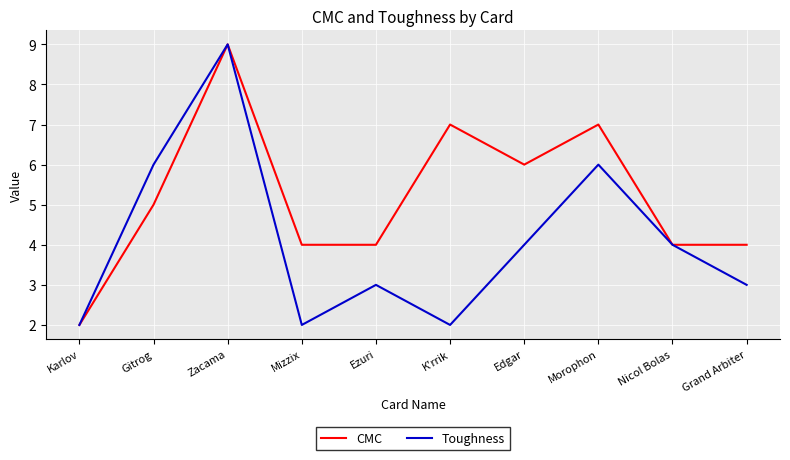

What are all the series names shown in the legend?

CMC, Toughness